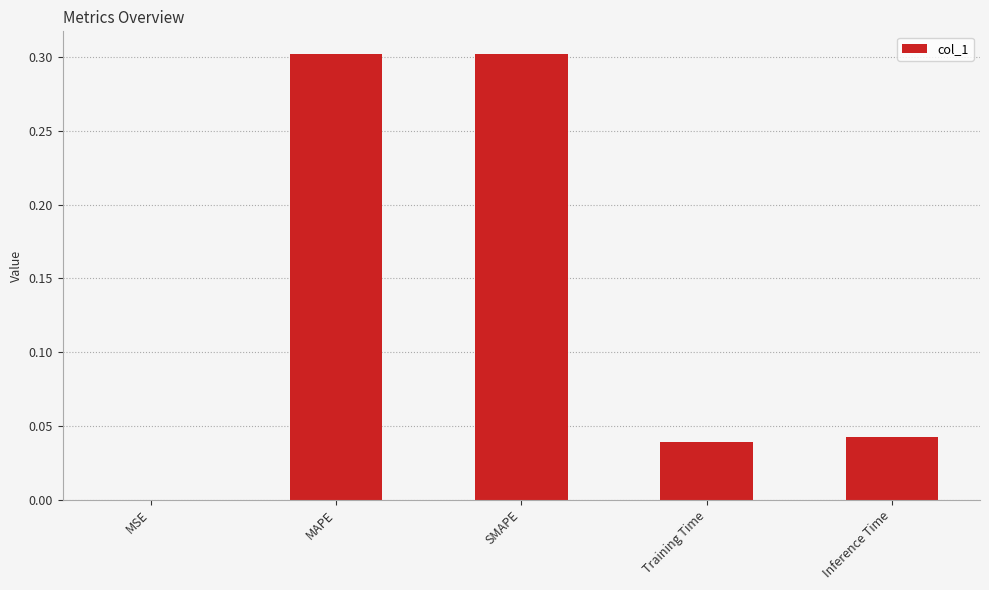

What is the sum of the values at Inference Time and SMAPE?

0.3